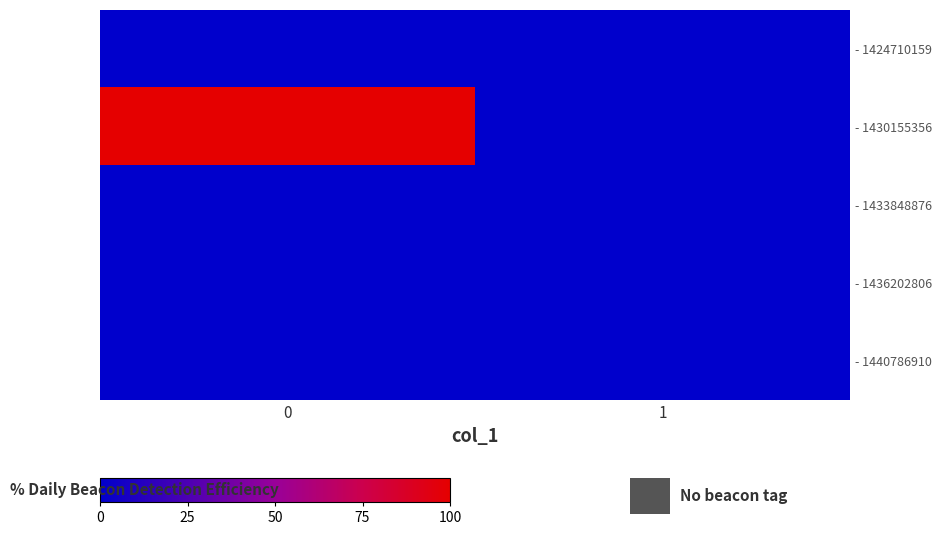

List the series in order of their peak value, highest first.

- 1430155356, - 1424710159, - 1433848876, - 1436202806, - 1440786910